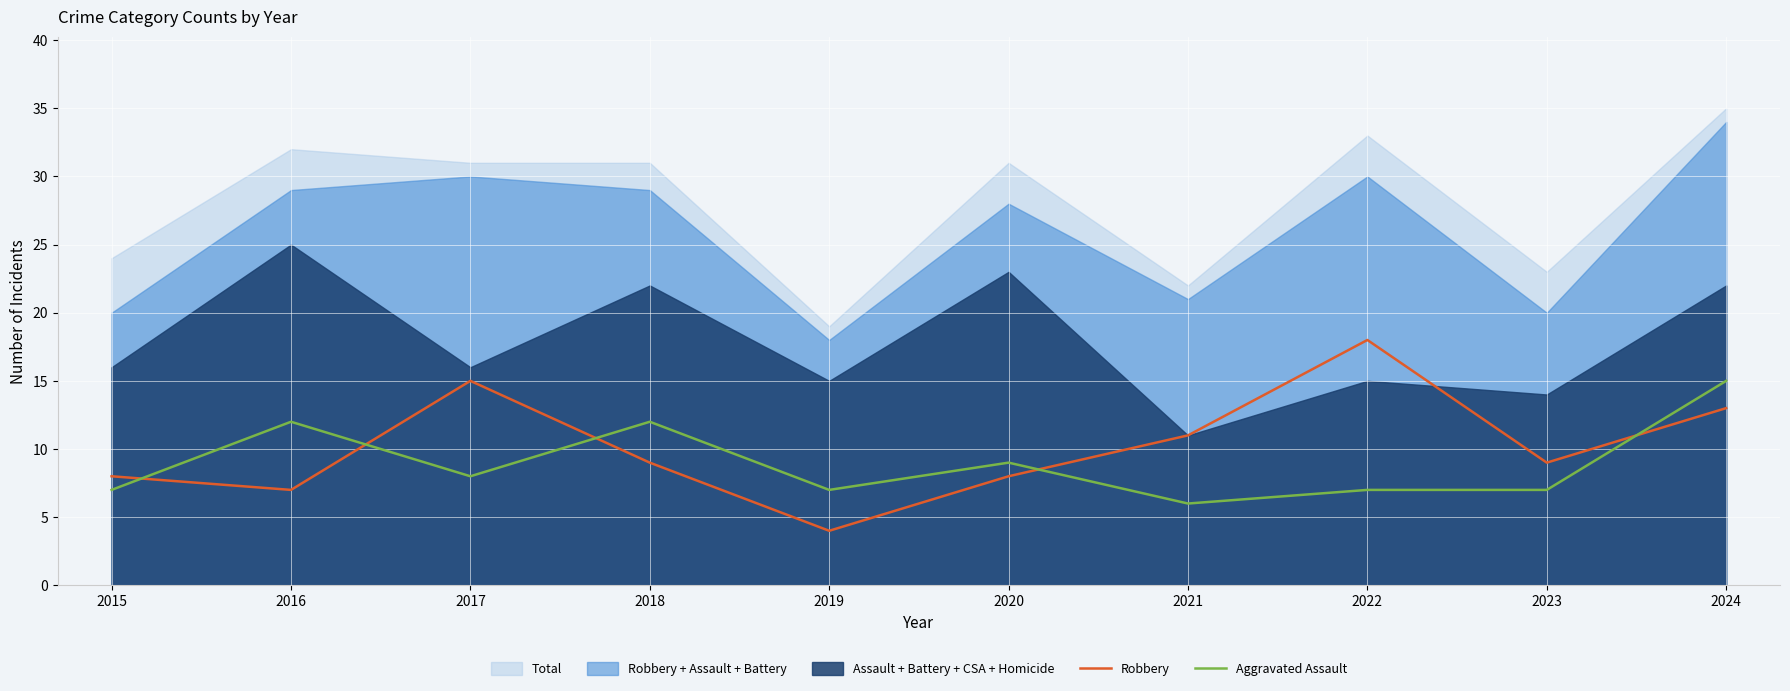

True or false: Aggravated Assault and Robbery intersect in this chart.

True